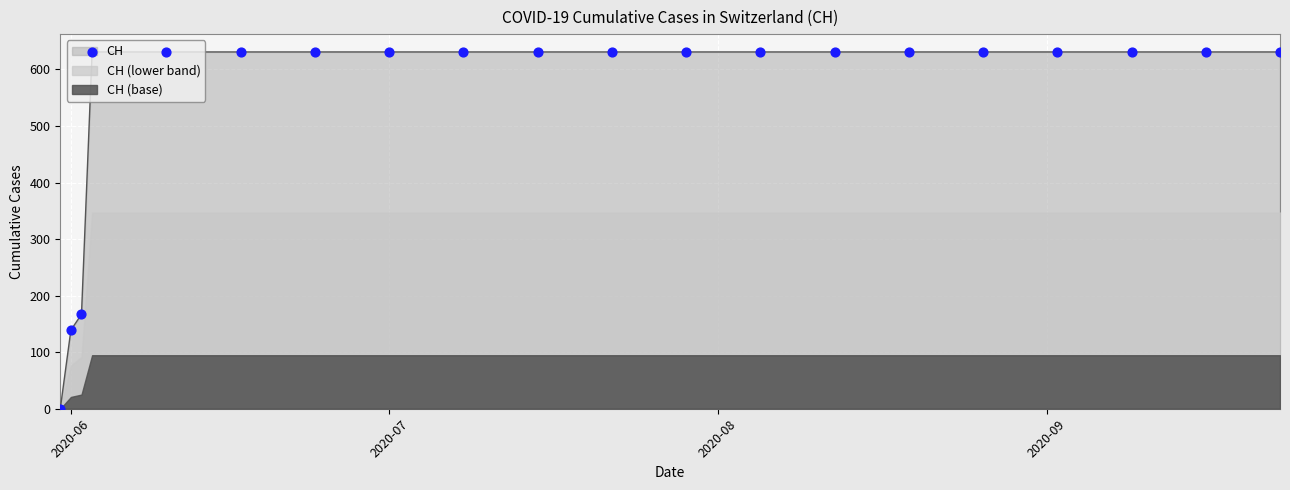

What is the ratio of the value at 2020-09-23 to the value at 2020-06-17?

1.0